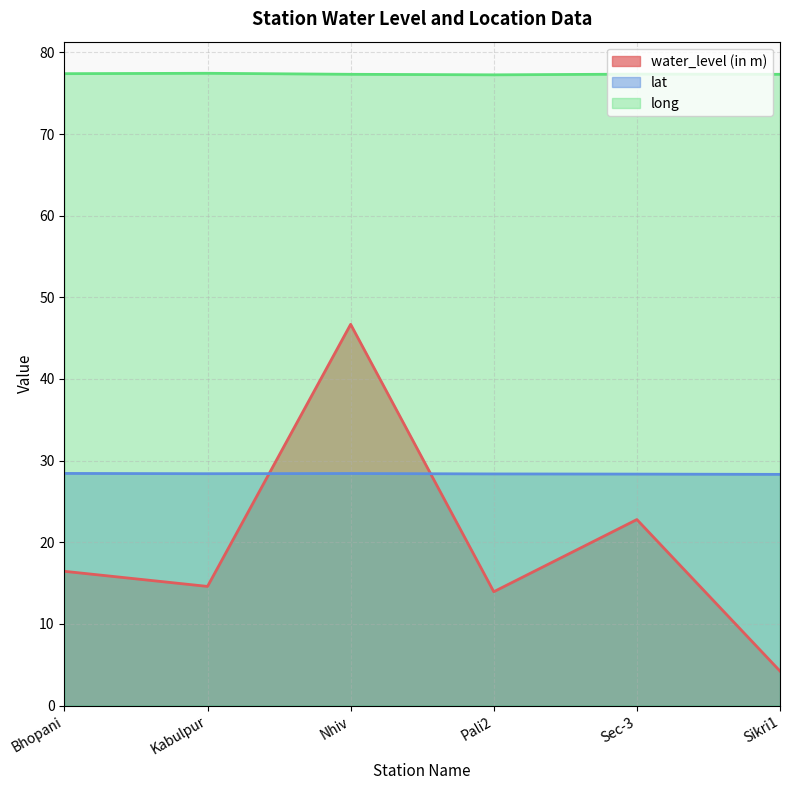

At how many categories does at least one series exceed 56?

6